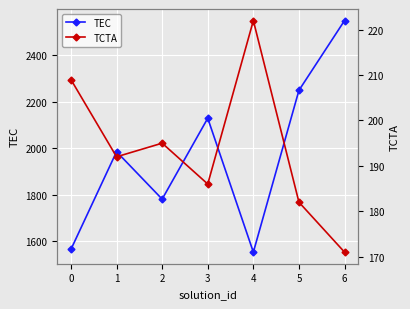

True or false: TCTA has a value of 186 at 3.

True